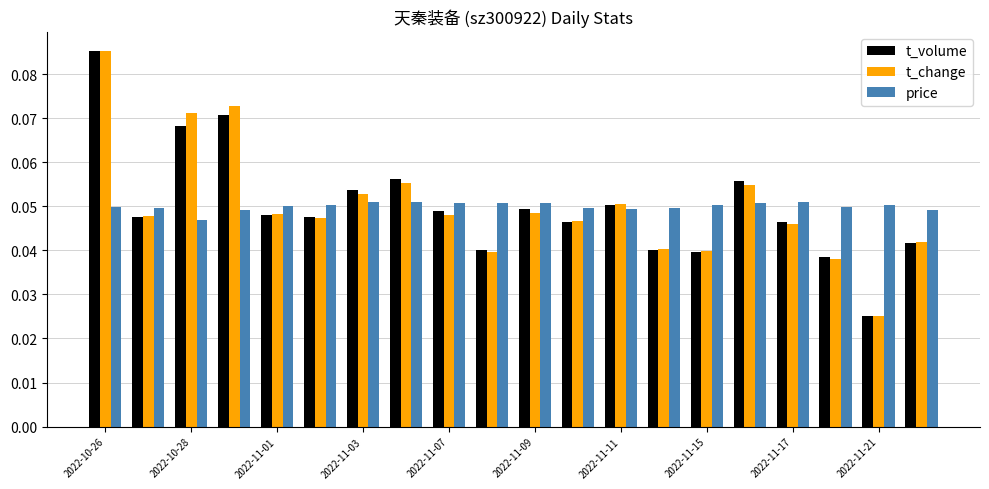

What is the sum of all t_change values?

1.0